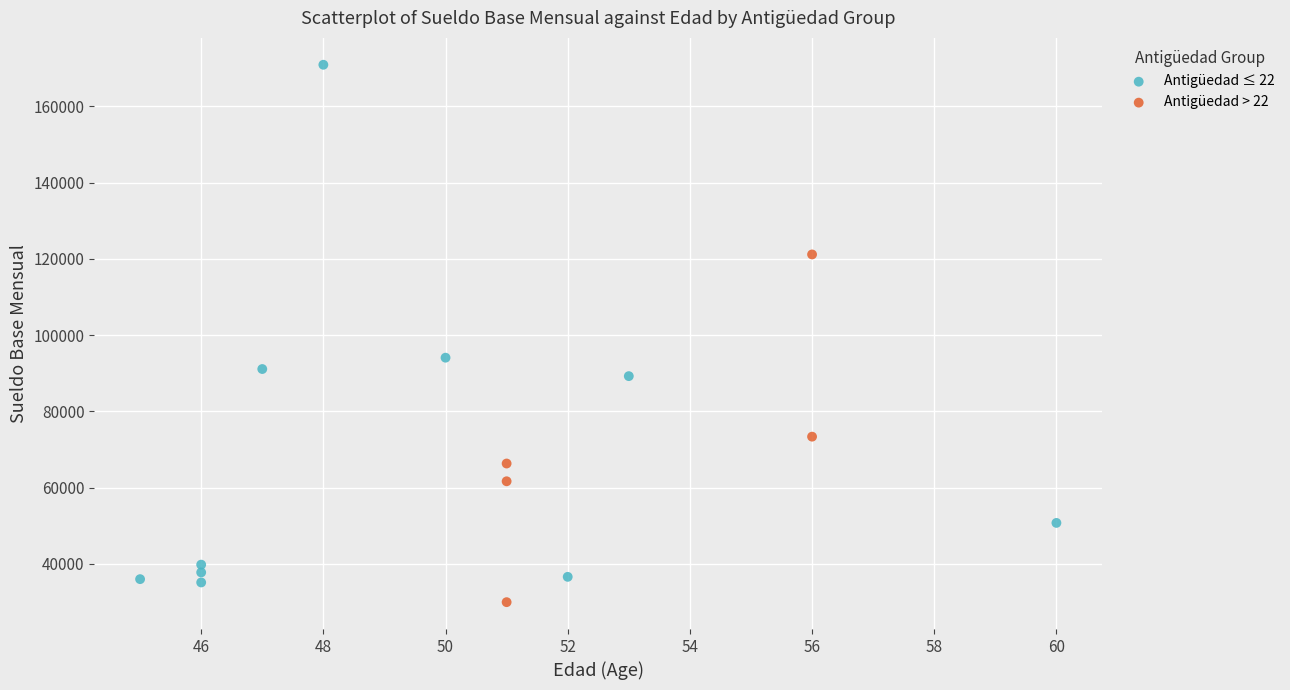

Which series contains the highest Y value?

Antigüedad ≤ 22